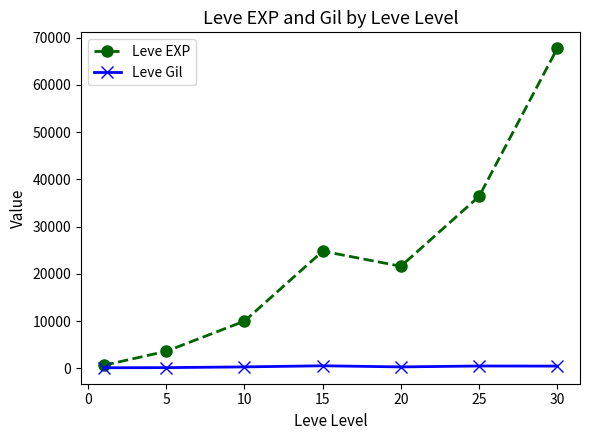

True or false: Leve EXP has more than 0 interior local peaks.

True